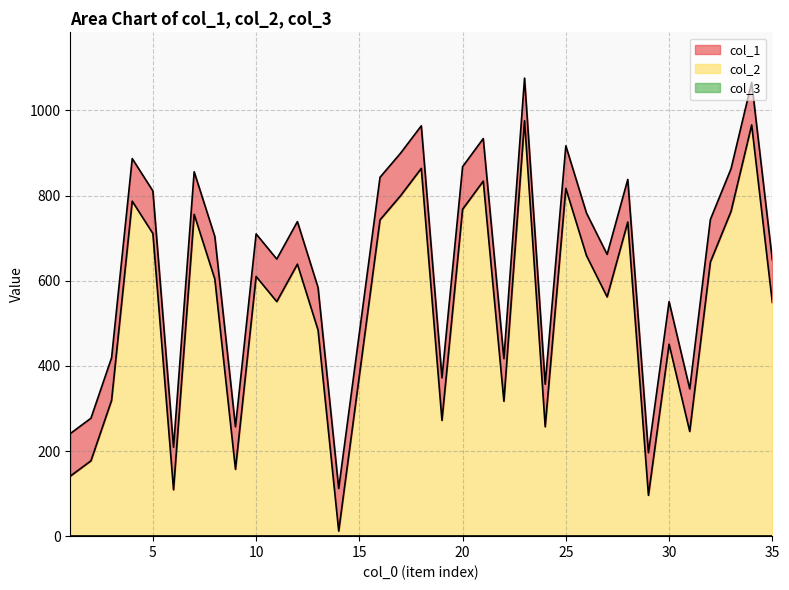

At which label does col_2 first exceed 604?

4